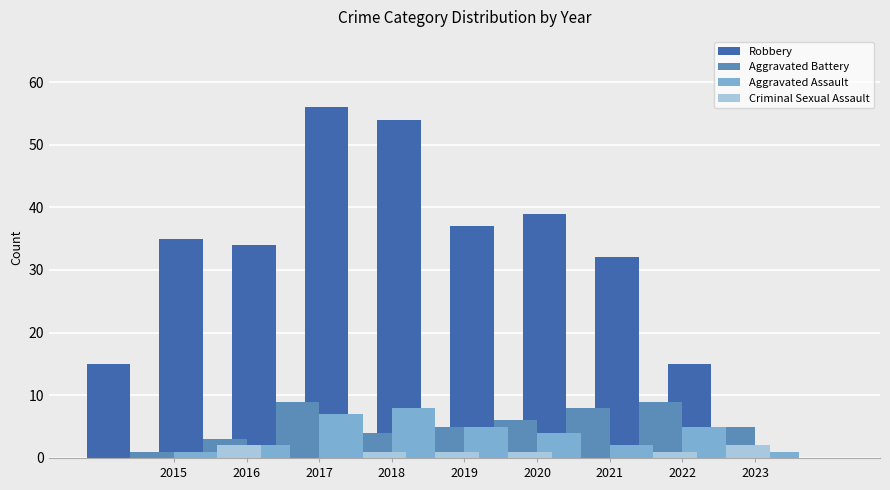

What is the highest value of the Robbery series?

56